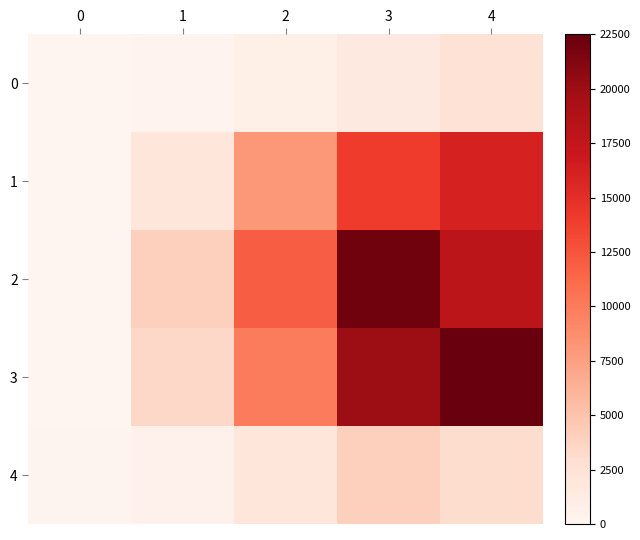

How many distinct data groups are displayed?

5